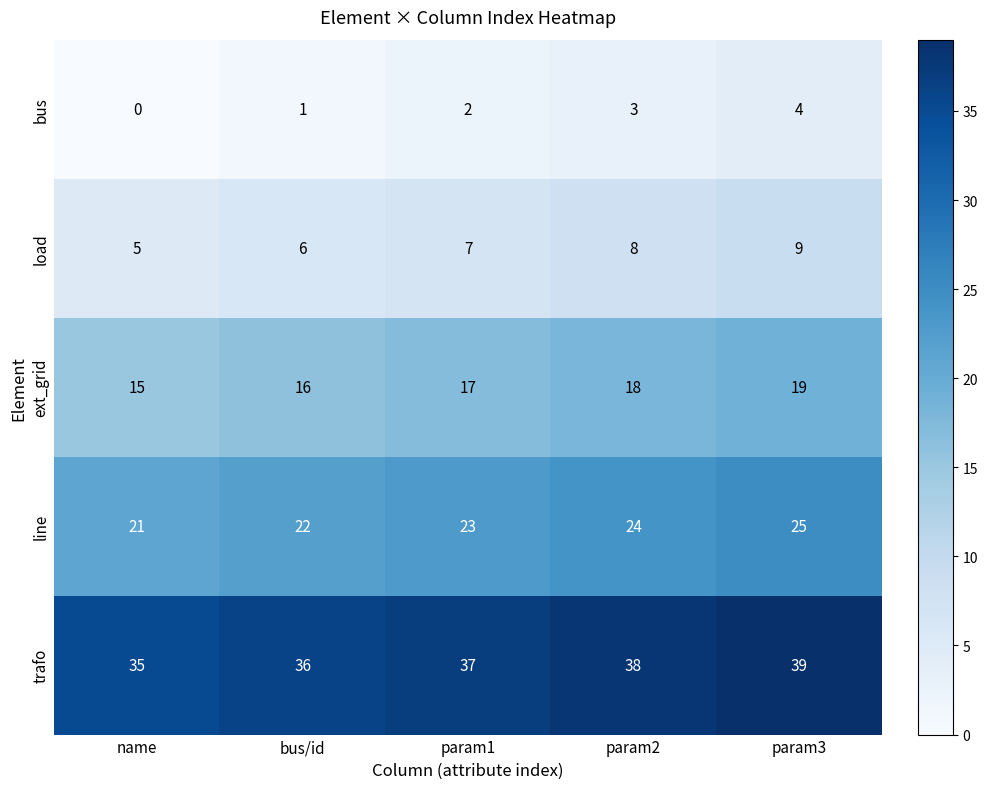

List the series in order of their peak value, highest first.

trafo, line, ext_grid, load, bus